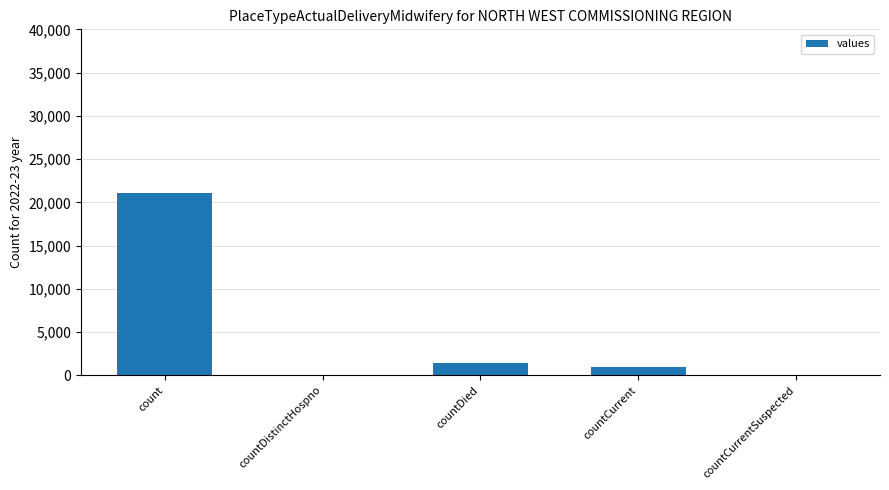

Where does the data first go above 1006?

count